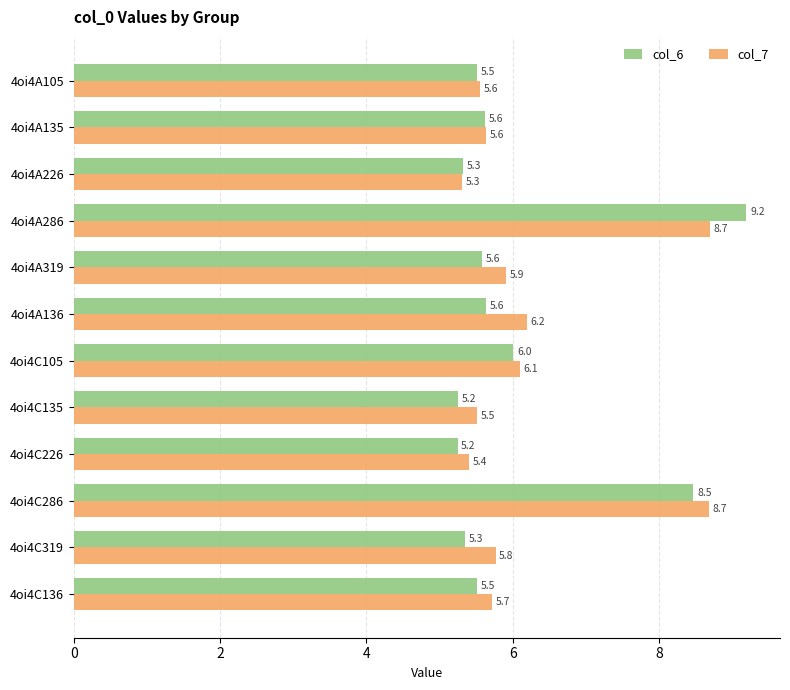

Which series has the largest range (max minus min)?

col_6